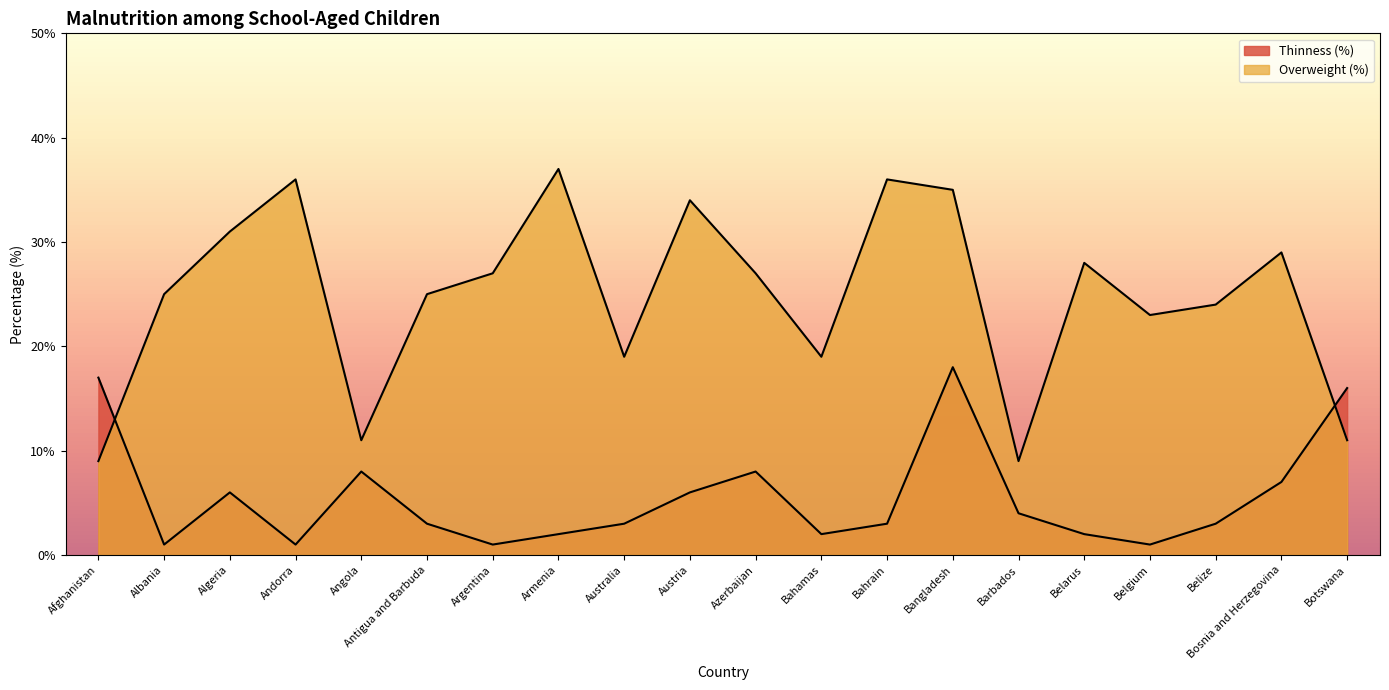

What are all the series names shown in the legend?

Thinness (%), Overweight (%)